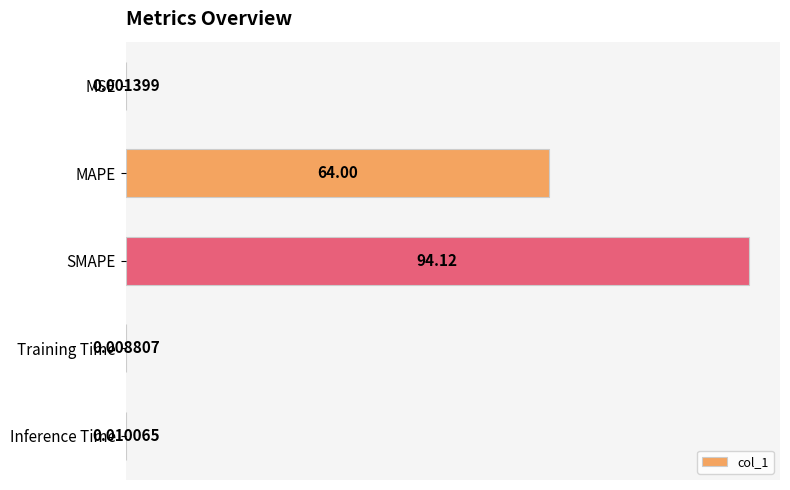

Which label corresponds to the largest value in the chart?

SMAPE